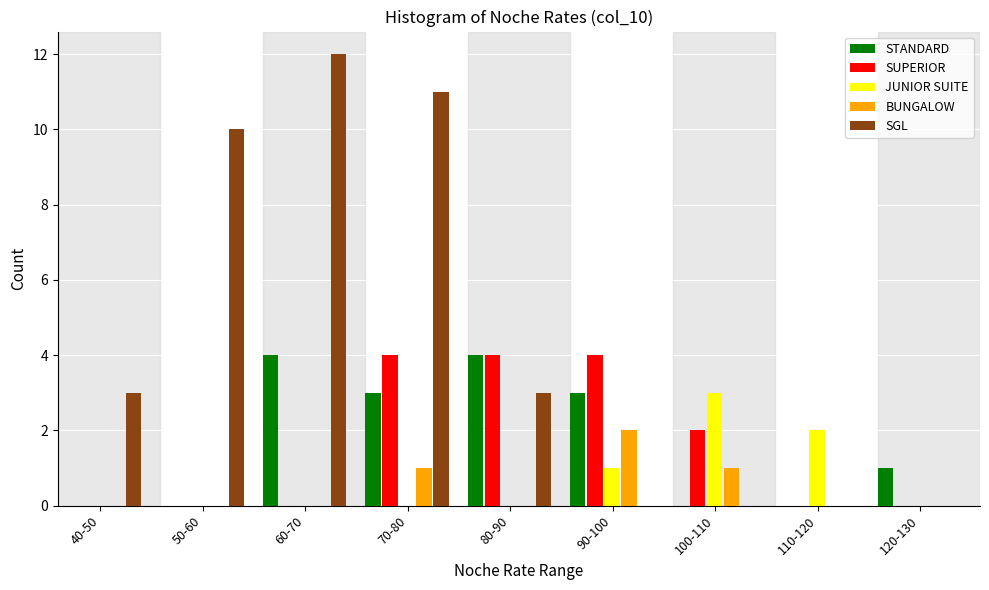

What is the sum of the SUPERIOR values at 120-130 and 90-100?

4